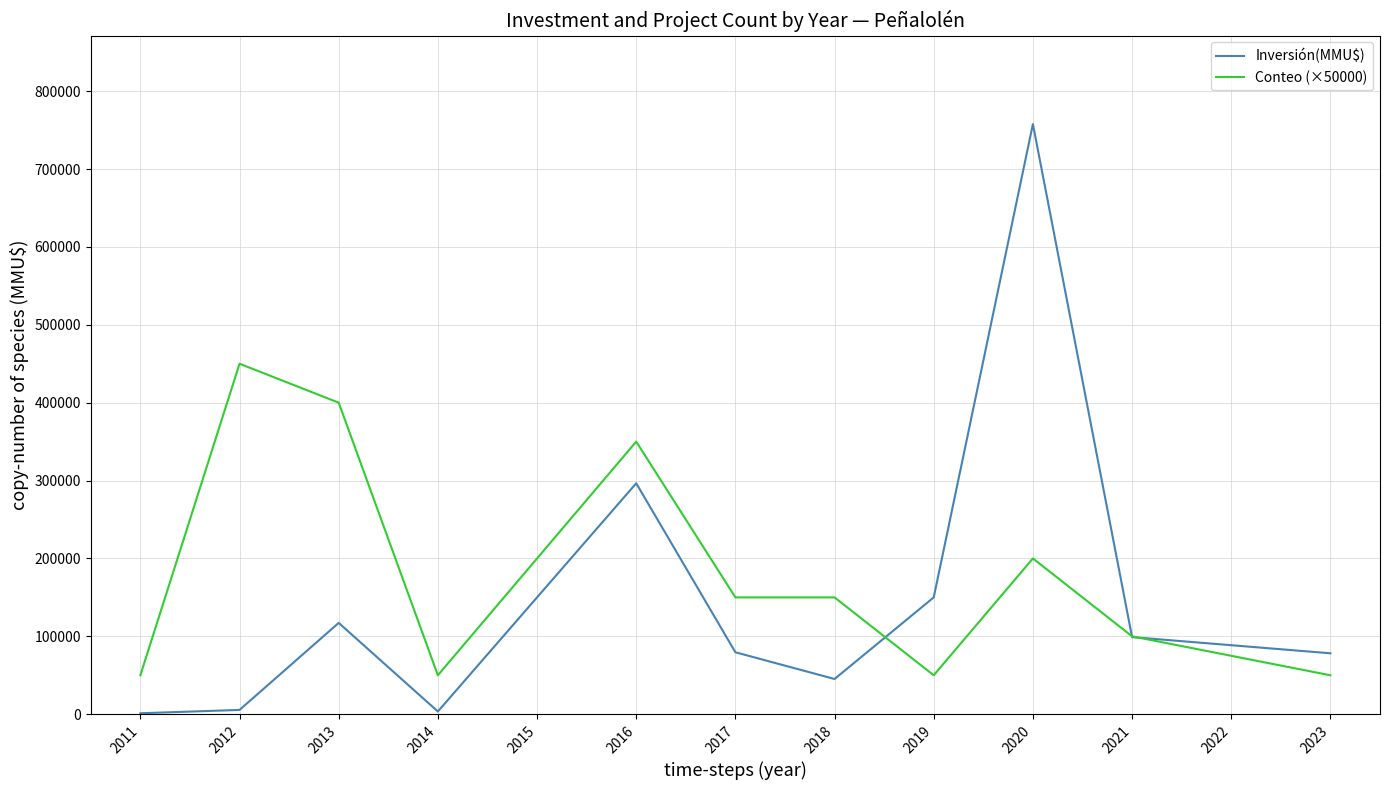

Which series has the largest range (max minus min)?

Inversión(MMU$)